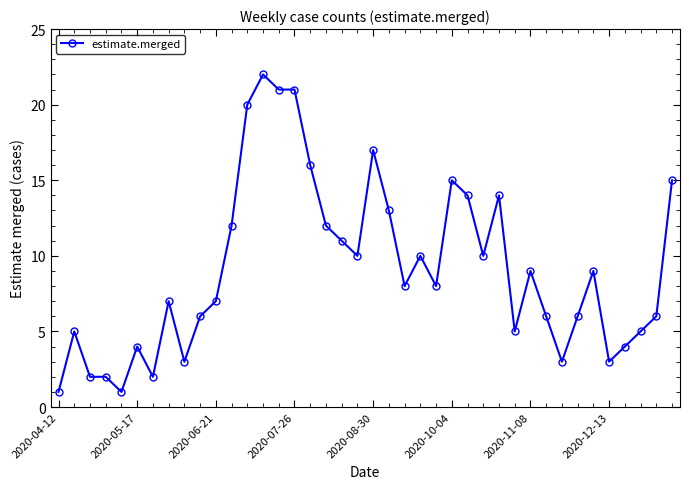

What is the difference between the maximum and minimum values?

21